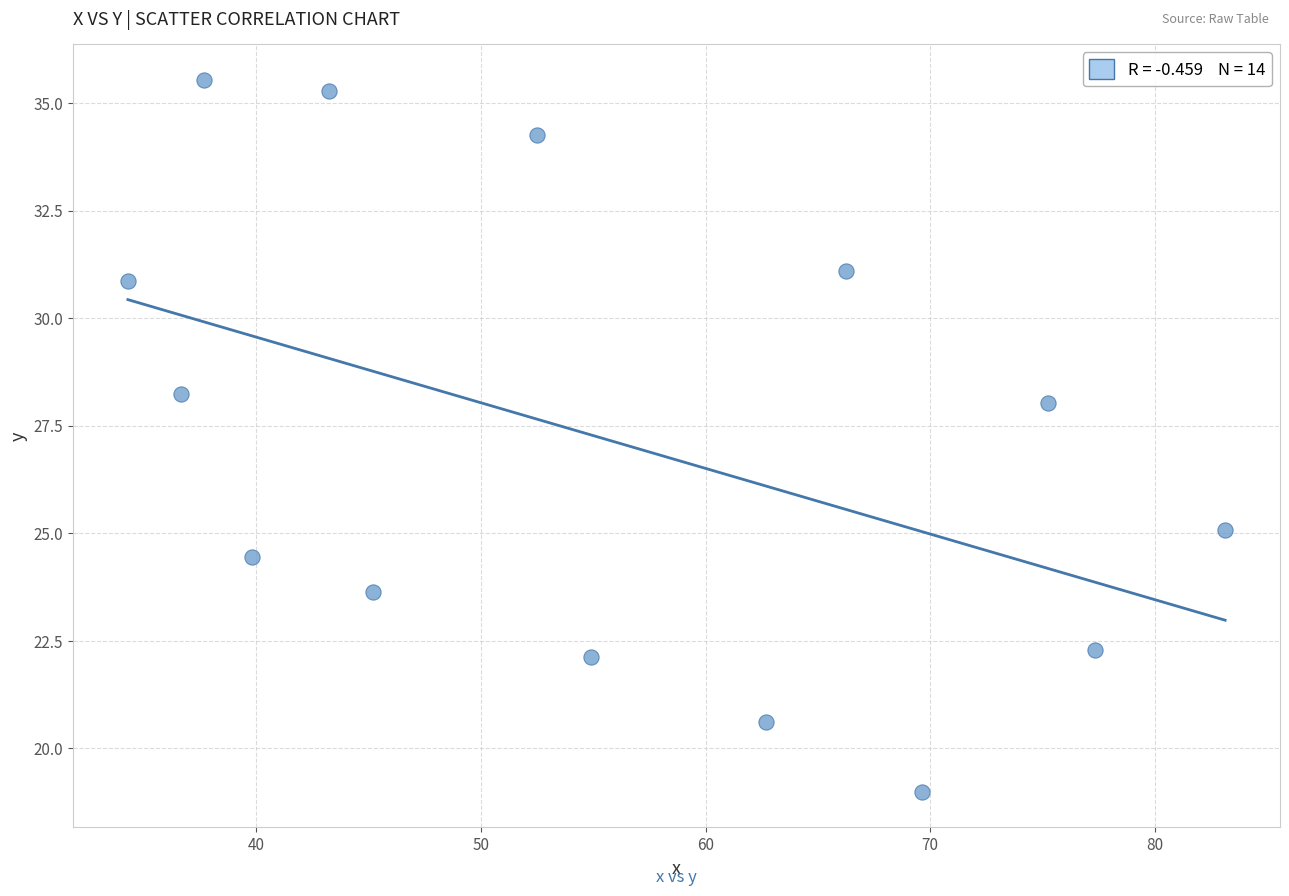

What Y value in the scatter plot is closest to 27?

28.0